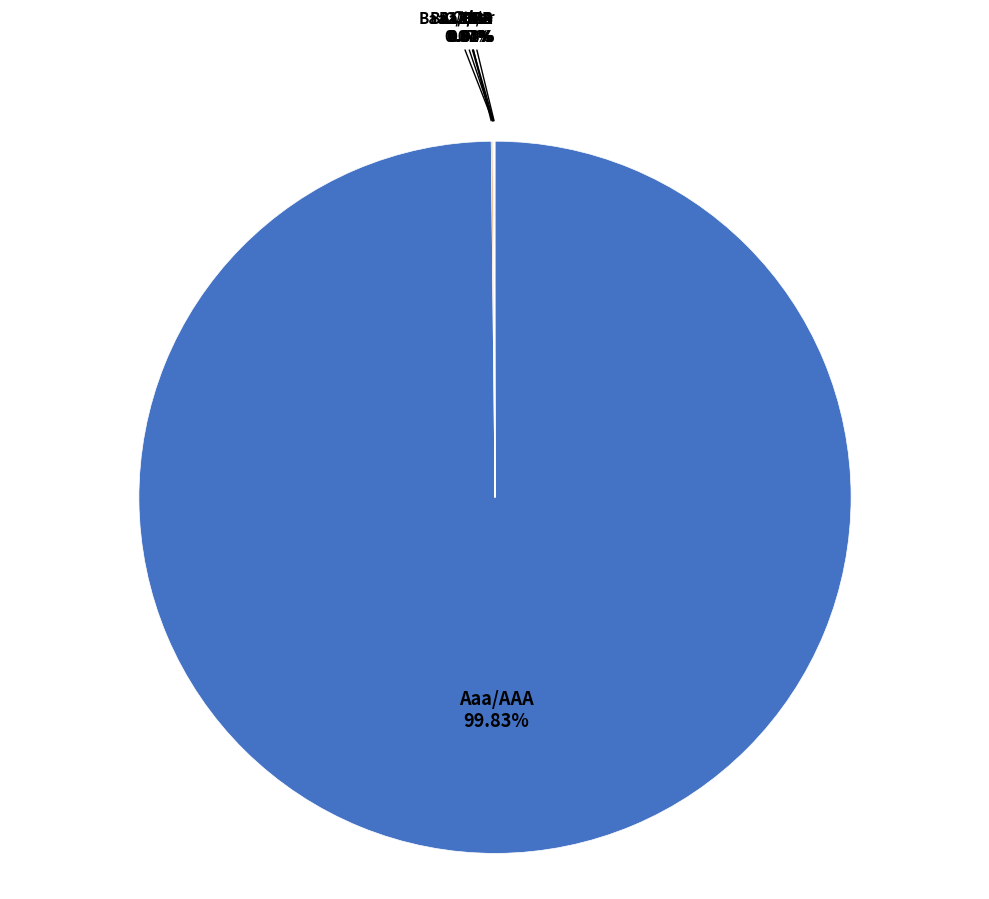

Is there a majority slice in this chart?

Yes